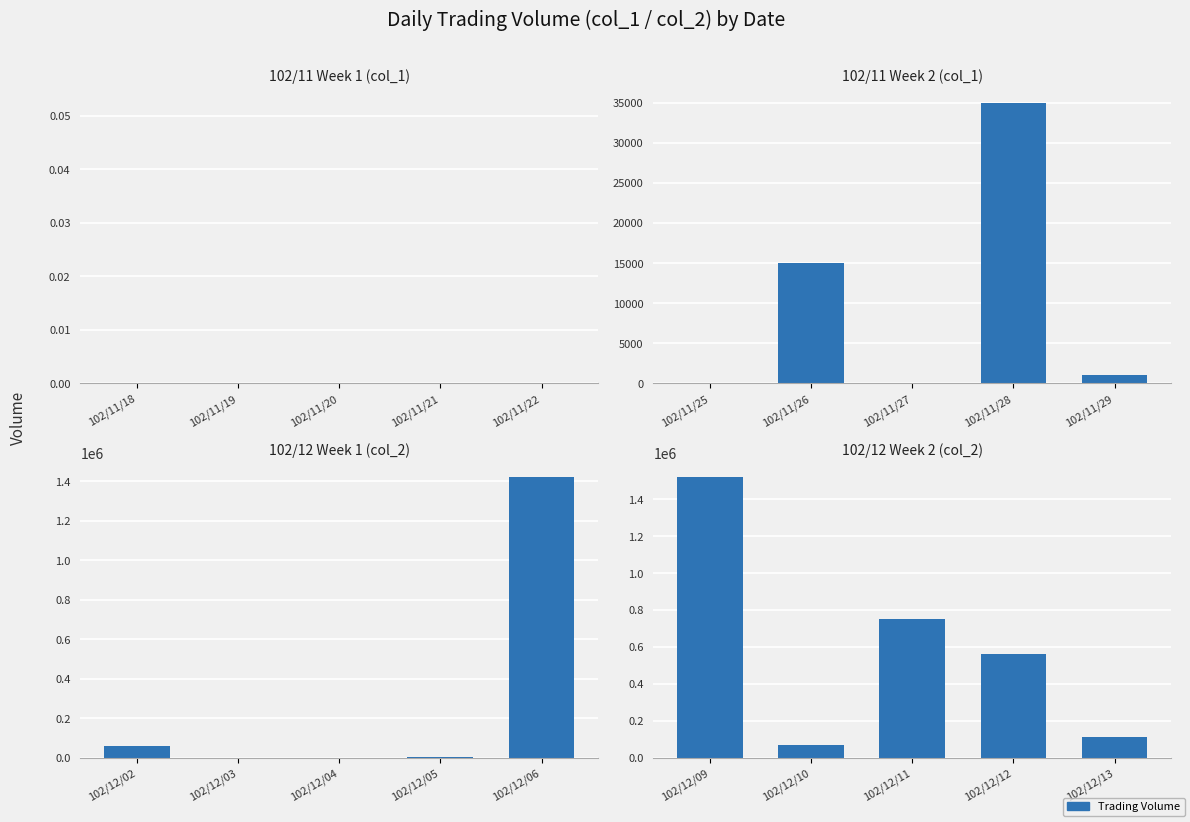

What is the average value of the 102/11 Week 2 (col_1) series?

10200